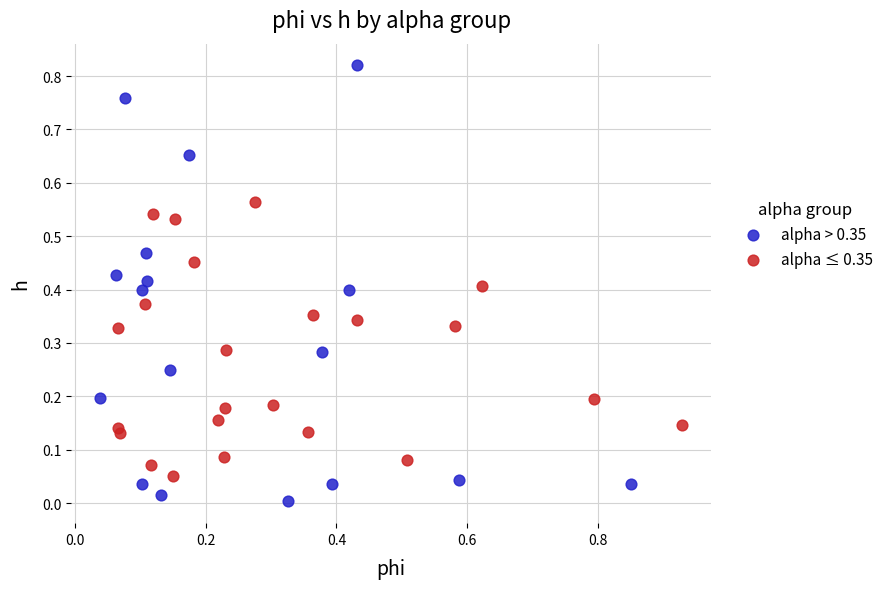

Which series reaches the maximum Y coordinate?

alpha > 0.35